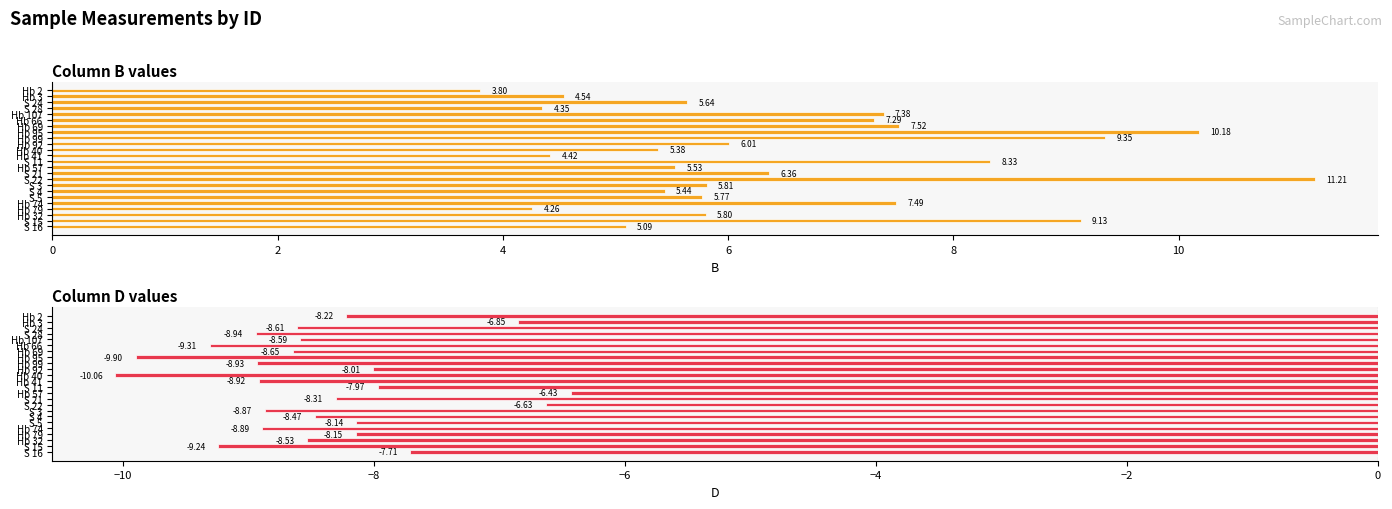

What is the difference between the maximum and minimum values in the B series?

7.4